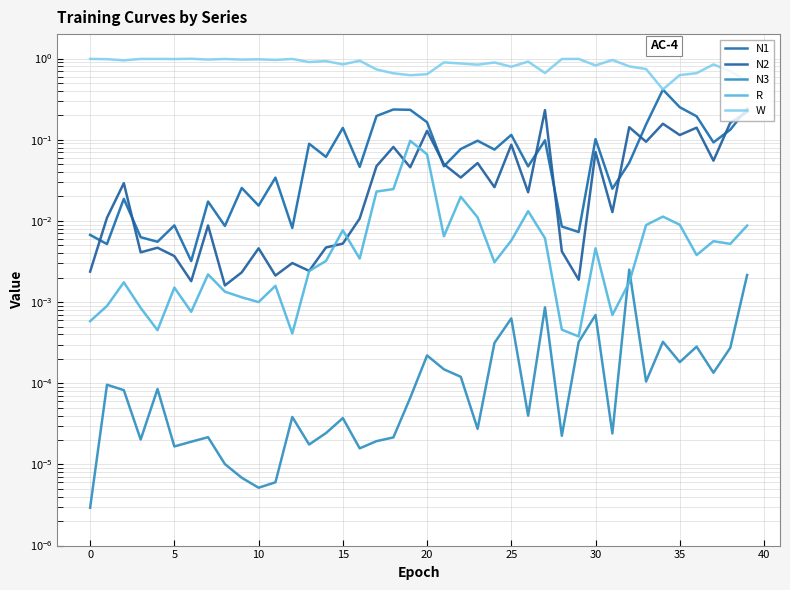

Between 22 and 12, which is larger?

22